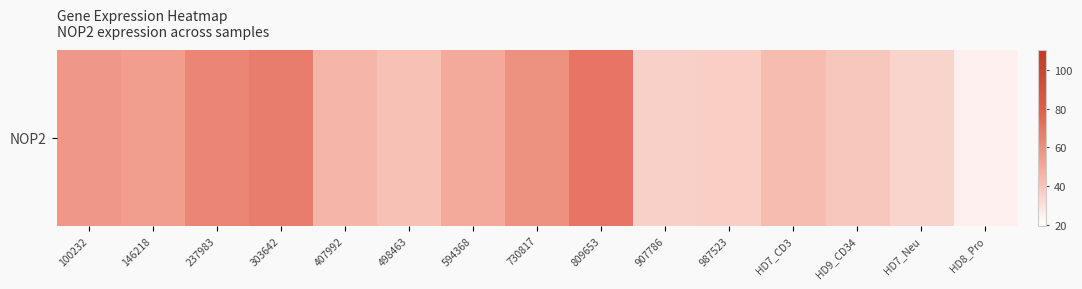

Is it true that the value at 237983 is 63.4?

True